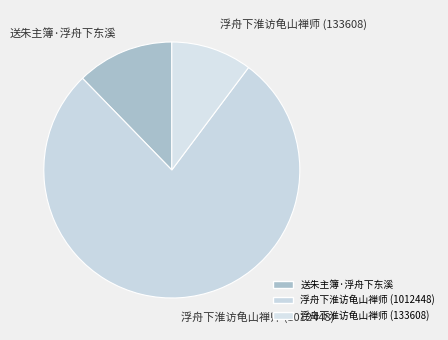

Which has a higher value, 送朱主簿·浮舟下东溪 or 浮舟下淮访龟山禅师 (1012448)?

浮舟下淮访龟山禅师 (1012448)